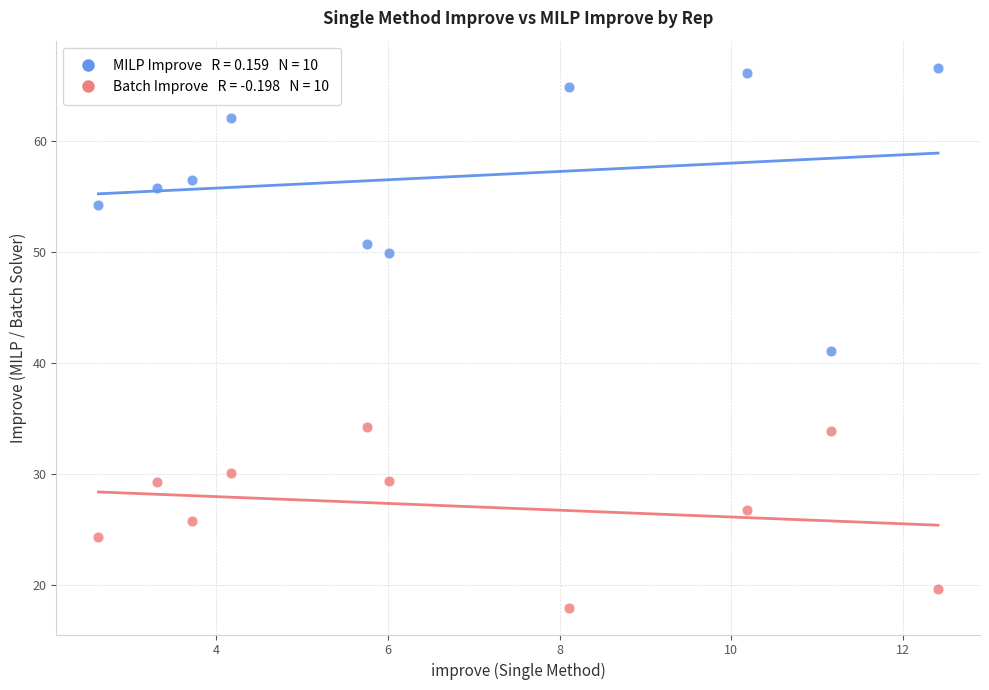

Across all data points, what is the range of Y values (max minus min)?

48.6